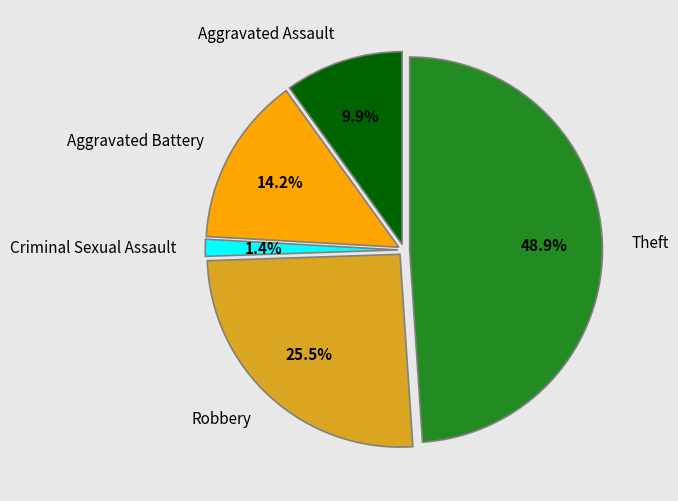

How many segments does this pie chart have?

5